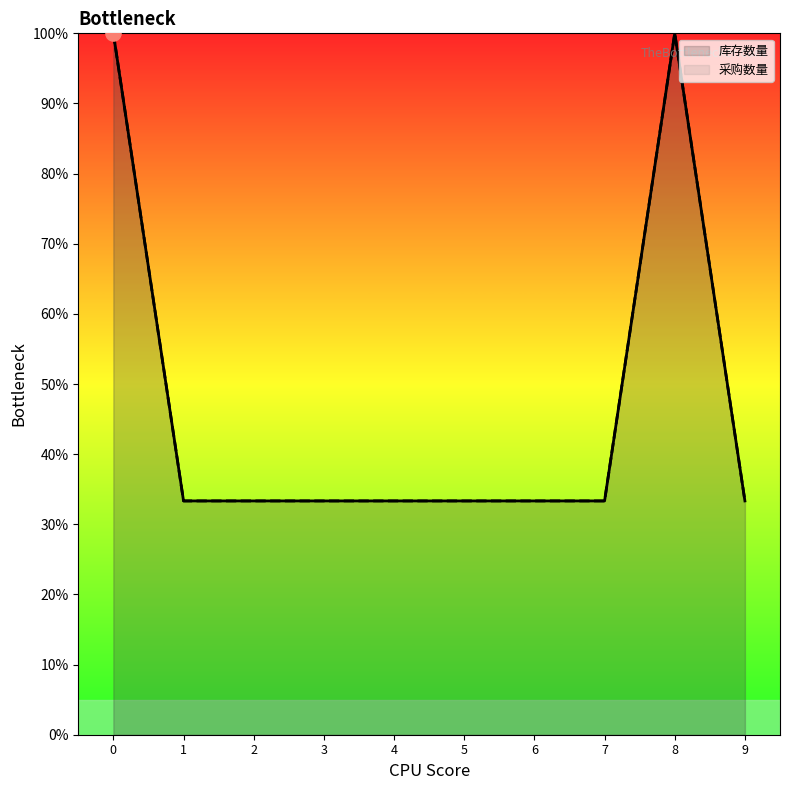

Which series has the largest total across all categories?

库存数量